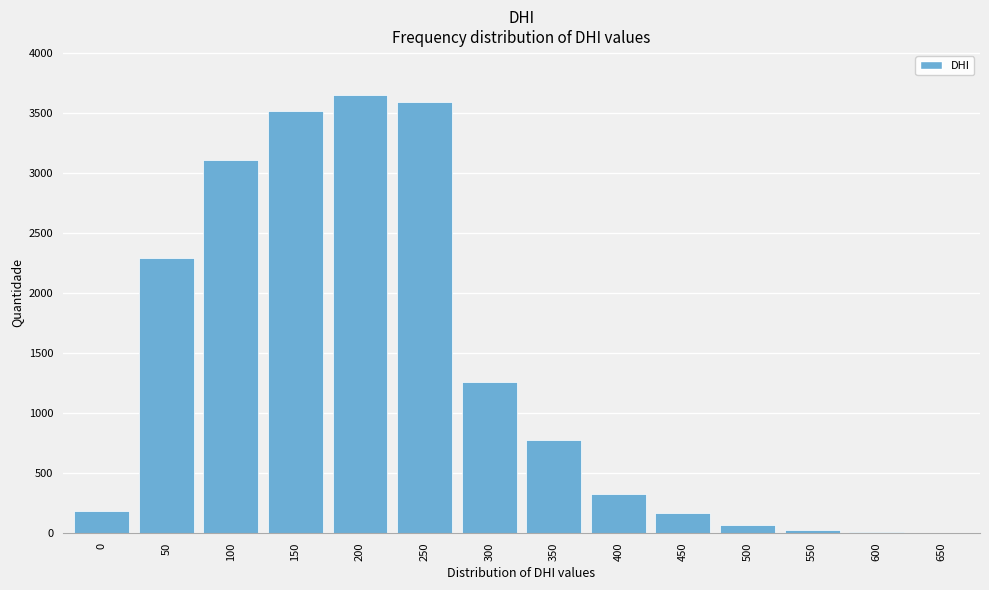

What is the sum of all values?

18992